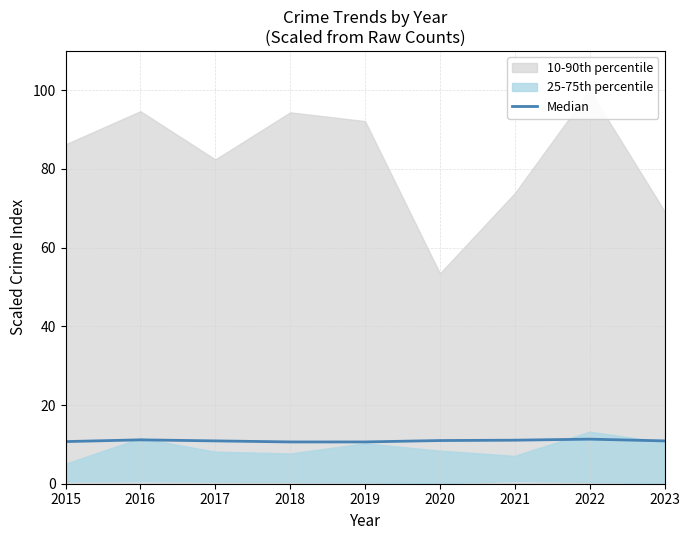

What is the difference between the values at 2021 and 2019?

0.4